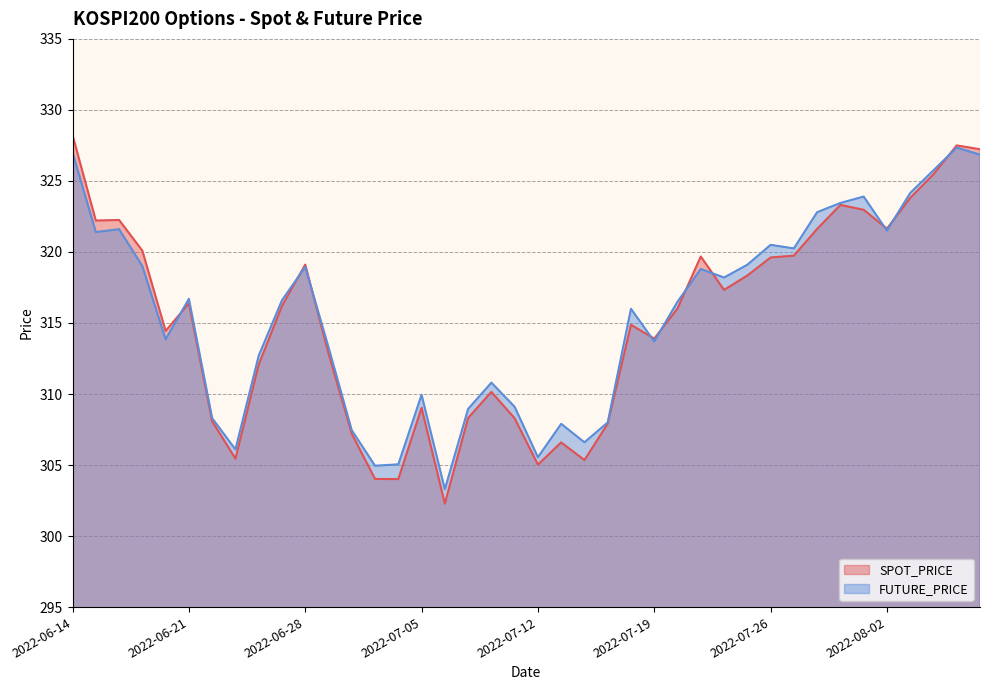

What is the difference between the highest and lowest values at 2022-07-01?

0.9